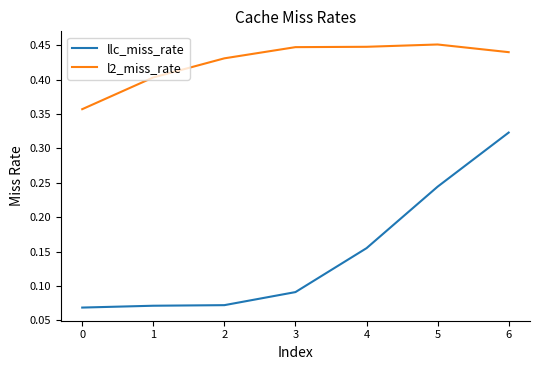

Does the chart display data point markers on the line(s)?

No